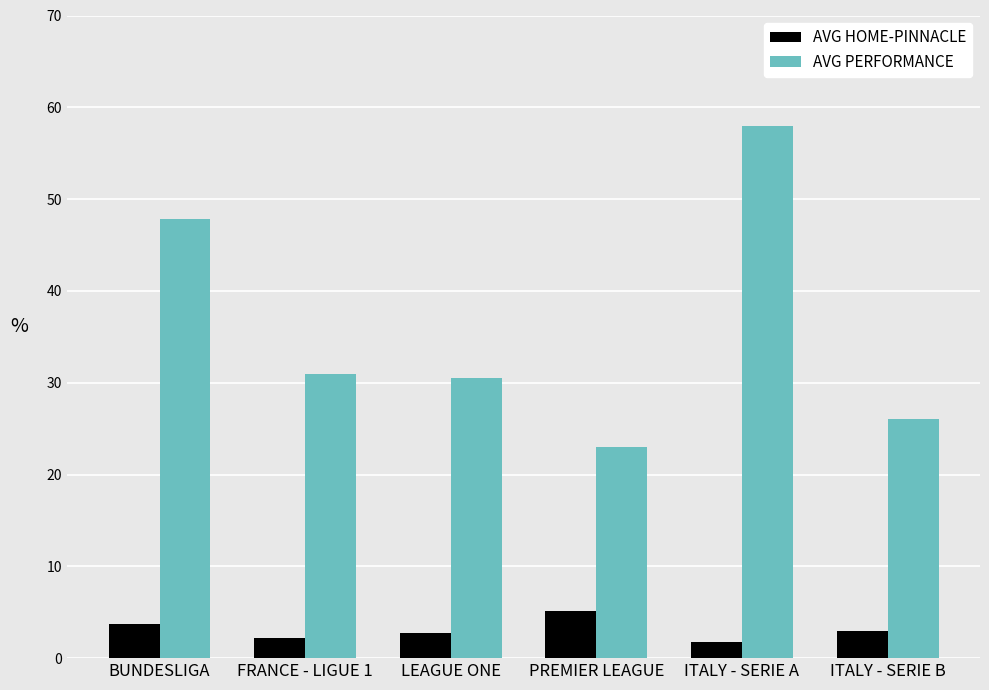

What is the label of the 5th bar from the right?

FRANCE - LIGUE 1